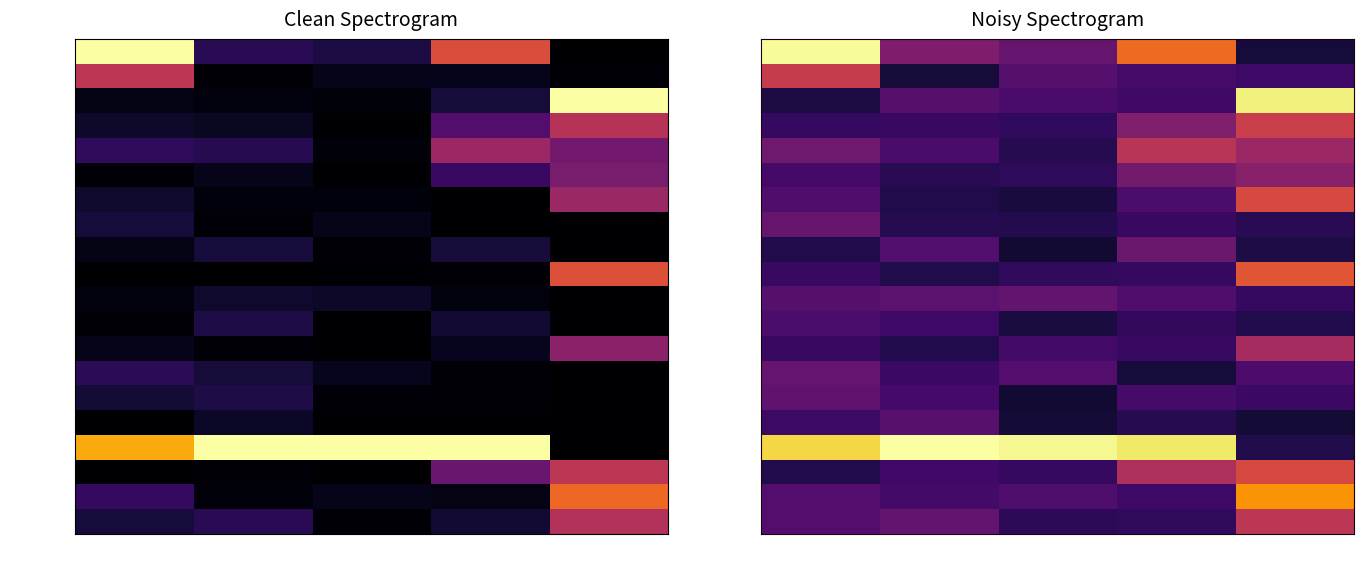

What is the greatest value displayed?

1.0